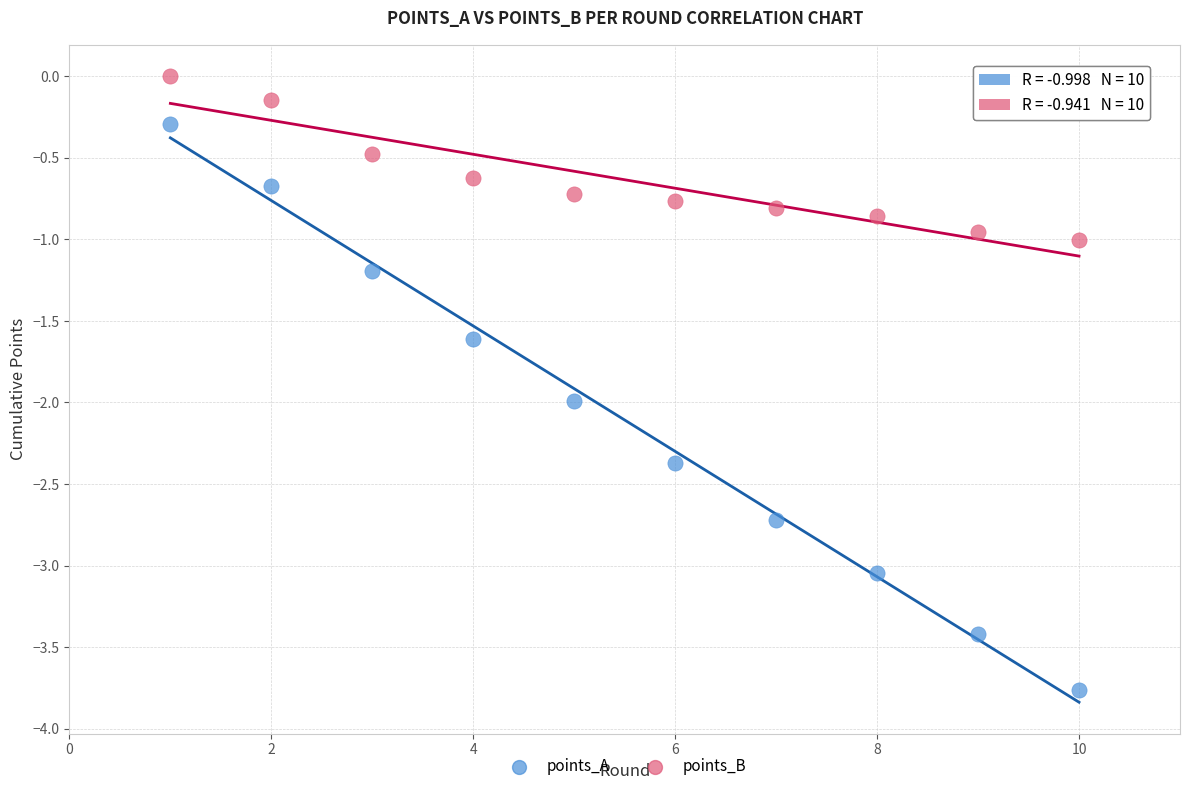

What are all the series names shown in the legend?

points_A, points_B